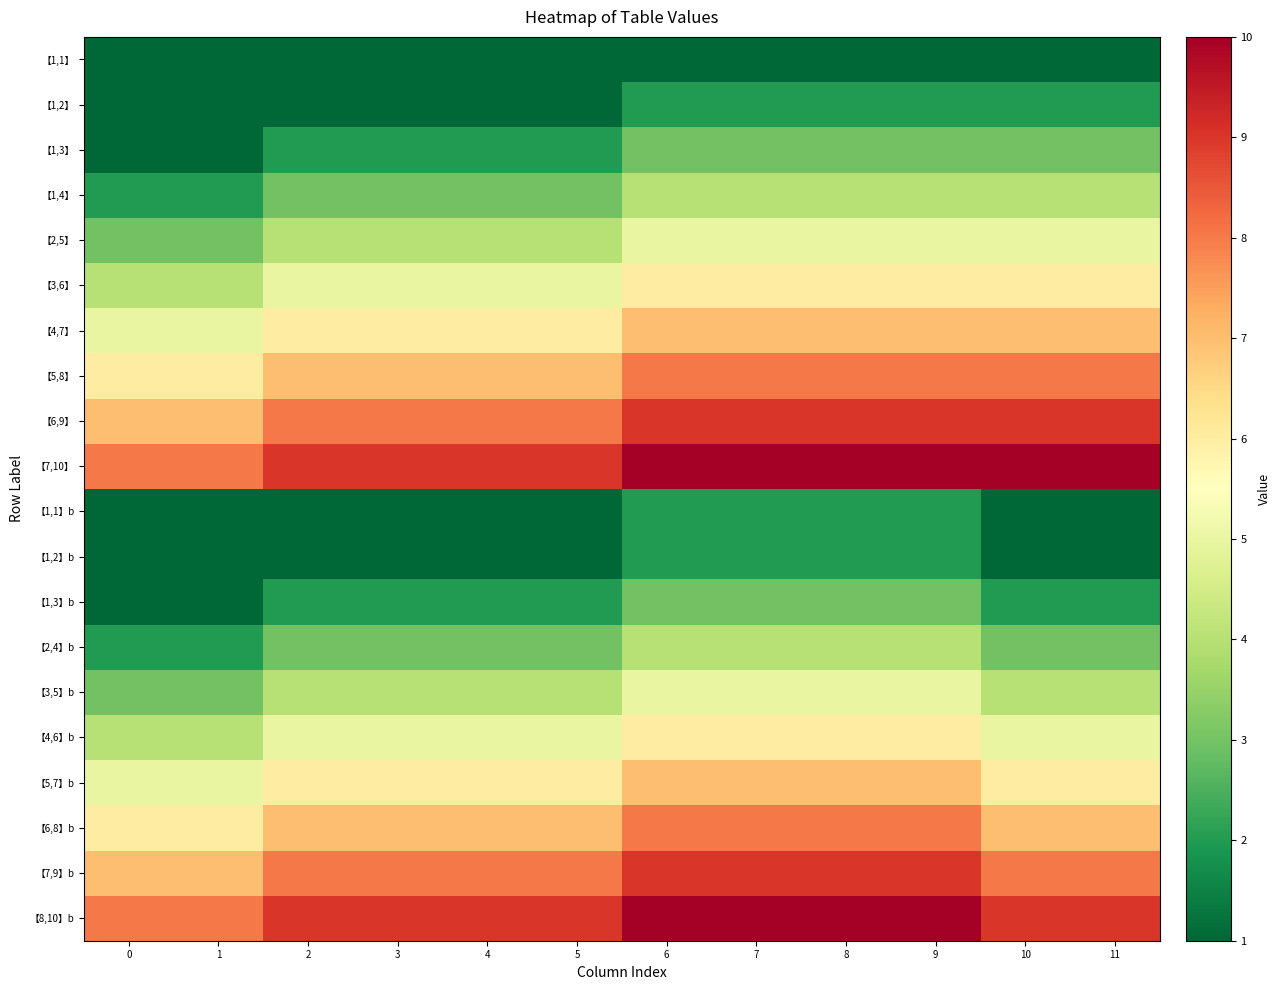

Reading left to right, what are all the values shown in this chart?

【1,1】: 0=1	1=1	2=1	3=1	4=1	5=1	6=1	7=1	8=1	9=1	10=1	11=1
【1,2】: 0=1	1=1	2=1	3=1	4=1	5=1	6=2	7=2	8=2	9=2	10=2	11=2
【1,3】: 0=1	1=1	2=2	3=2	4=2	5=2	6=3	7=3	8=3	9=3	10=3	11=3
【1,4】: 0=2	1=2	2=3	3=3	4=3	5=3	6=4	7=4	8=4	9=4	10=4	11=4
【2,5】: 0=3	1=3	2=4	3=4	4=4	5=4	6=5	7=5	8=5	9=5	10=5	11=5
【3,6】: 0=4	1=4	2=5	3=5	4=5	5=5	6=6	7=6	8=6	9=6	10=6	11=6
【4,7】: 0=5	1=5	2=6	3=6	4=6	5=6	6=7	7=7	8=7	9=7	10=7	11=7
【5,8】: 0=6	1=6	2=7	3=7	4=7	5=7	6=8	7=8	8=8	9=8	10=8	11=8
【6,9】: 0=7	1=7	2=8	3=8	4=8	5=8	6=9	7=9	8=9	9=9	10=9	11=9
【7,10】: 0=8	1=8	2=9	3=9	4=9	5=9	6=10	7=10	8=10	9=10	10=10	11=10
【1,1】b: 0=1	1=1	2=1	3=1	4=1	5=1	6=2	7=2	8=2	9=2	10=1	11=1
【1,2】b: 0=1	1=1	2=1	3=1	4=1	5=1	6=2	7=2	8=2	9=2	10=1	11=1
【1,3】b: 0=1	1=1	2=2	3=2	4=2	5=2	6=3	7=3	8=3	9=3	10=2	11=2
【2,4】b: 0=2	1=2	2=3	3=3	4=3	5=3	6=4	7=4	8=4	9=4	10=3	11=3
【3,5】b: 0=3	1=3	2=4	3=4	4=4	5=4	6=5	7=5	8=5	9=5	10=4	11=4
【4,6】b: 0=4	1=4	2=5	3=5	4=5	5=5	6=6	7=6	8=6	9=6	10=5	11=5
【5,7】b: 0=5	1=5	2=6	3=6	4=6	5=6	6=7	7=7	8=7	9=7	10=6	11=6
【6,8】b: 0=6	1=6	2=7	3=7	4=7	5=7	6=8	7=8	8=8	9=8	10=7	11=7
【7,9】b: 0=7	1=7	2=8	3=8	4=8	5=8	6=9	7=9	8=9	9=9	10=8	11=8
【8,10】b: 0=8	1=8	2=9	3=9	4=9	5=9	6=10	7=10	8=10	9=10	10=9	11=9